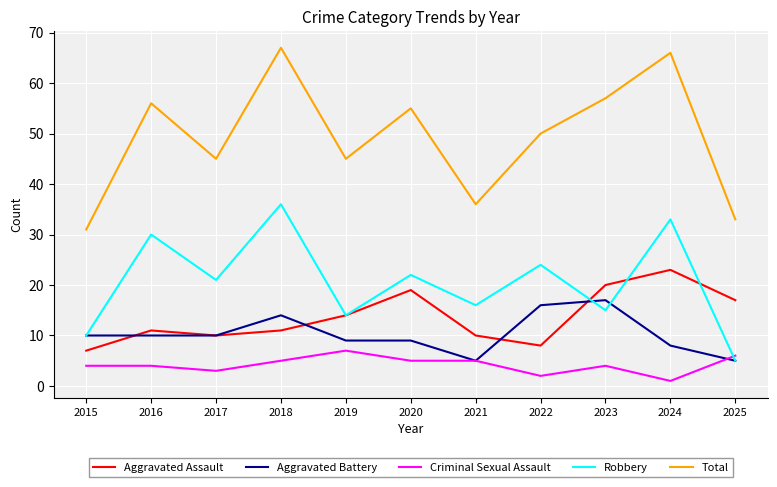

How many lines are shown in the chart?

5